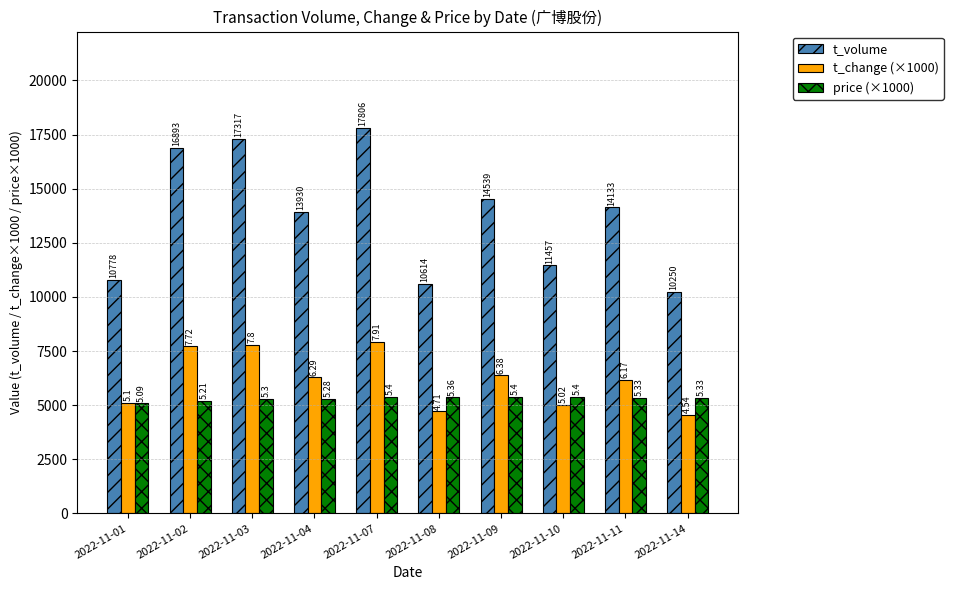

Which series changed the most between 2022-11-07 and 2022-11-14?

t_volume